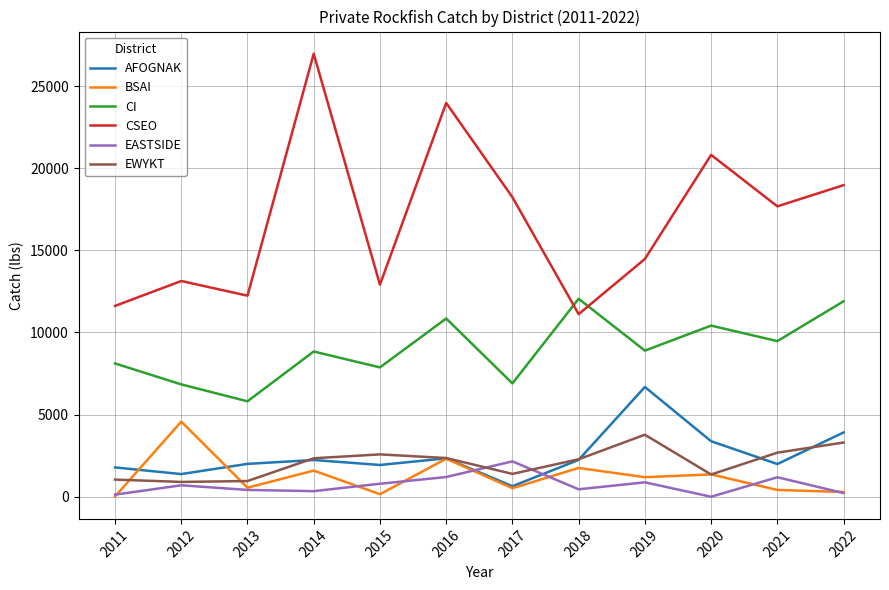

What is the total value across all series at 2021?

33424